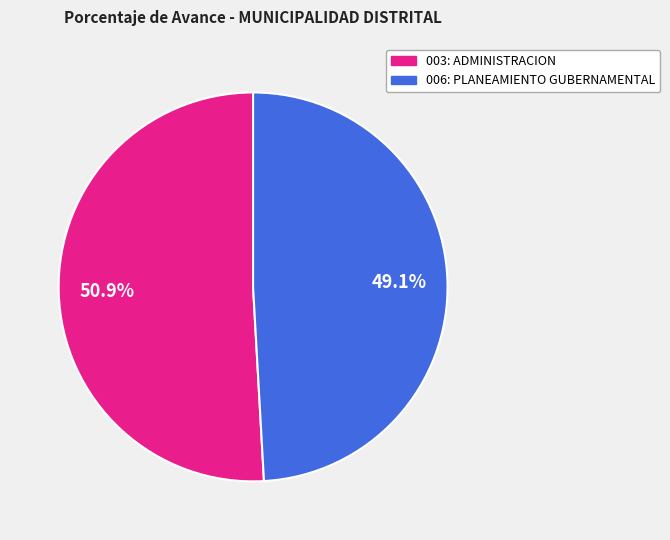

What percentage is NOT represented by 006: PLANEAMIENTO GUBERNAMENTAL?

50.9%